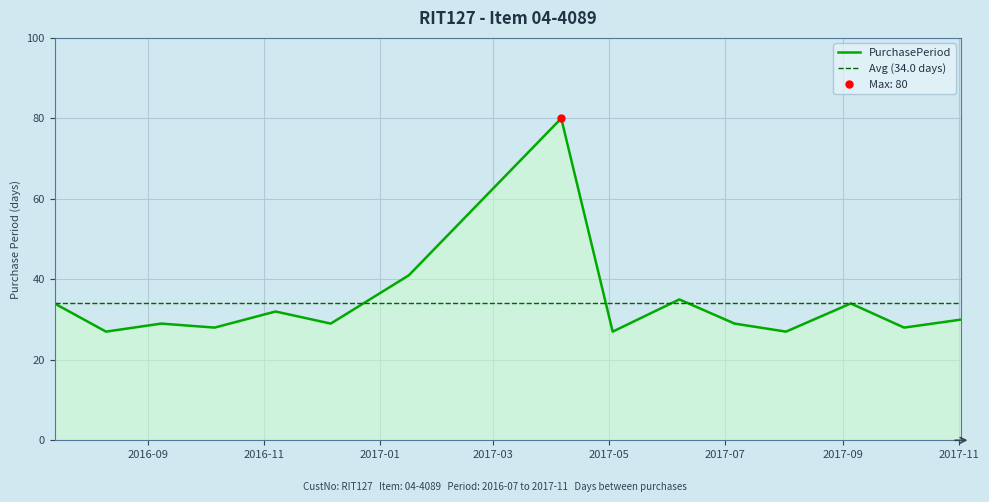

What is the approximate value at 2016-12-06, to the nearest 10?

30